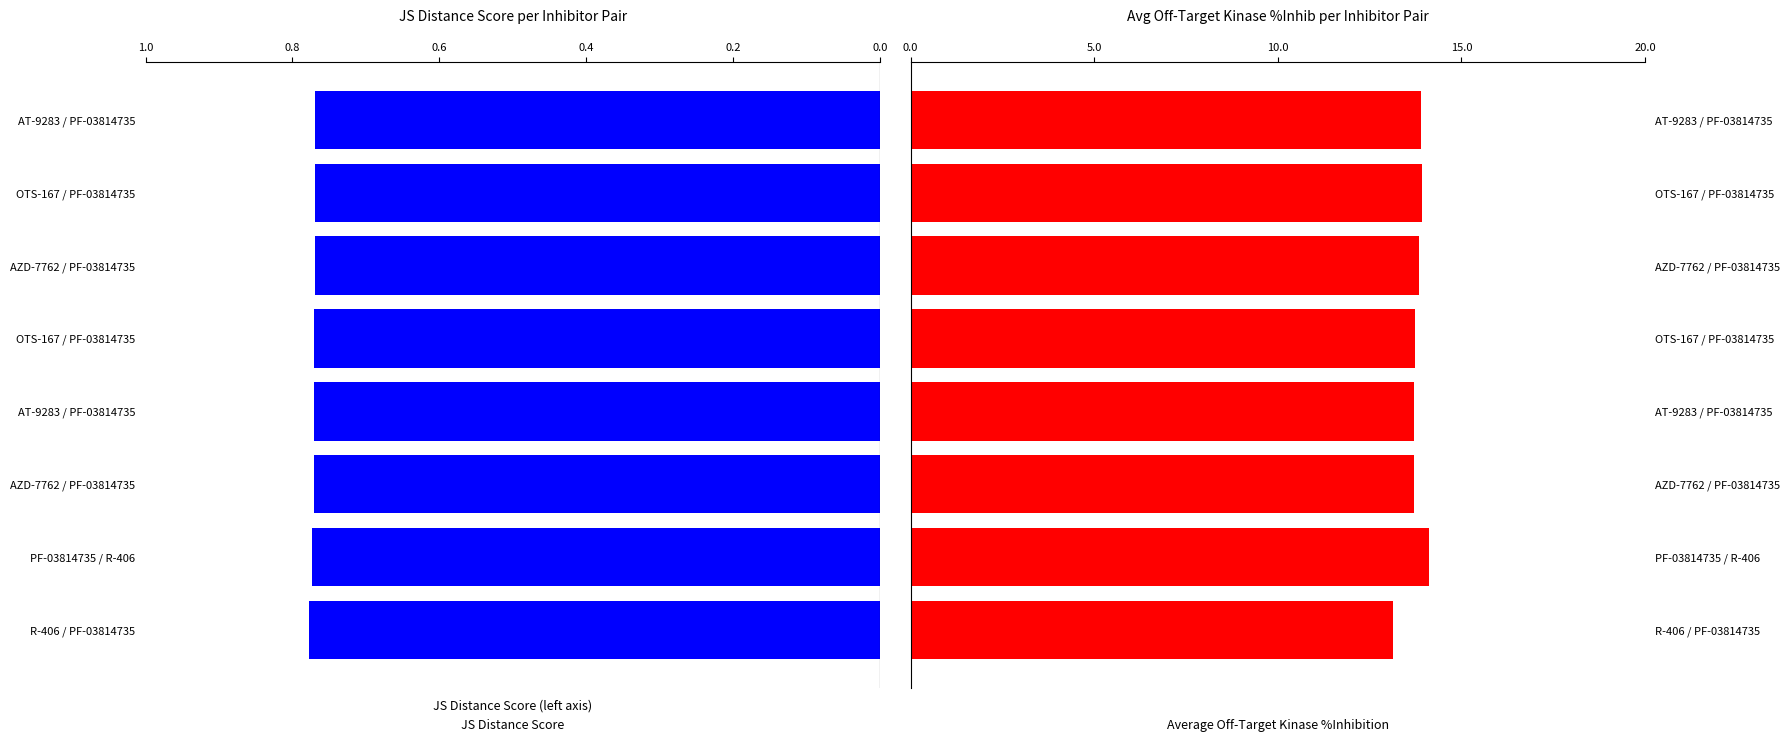

Which series changed the most between 0.8 and 6?

Average off-target kinase %inhib